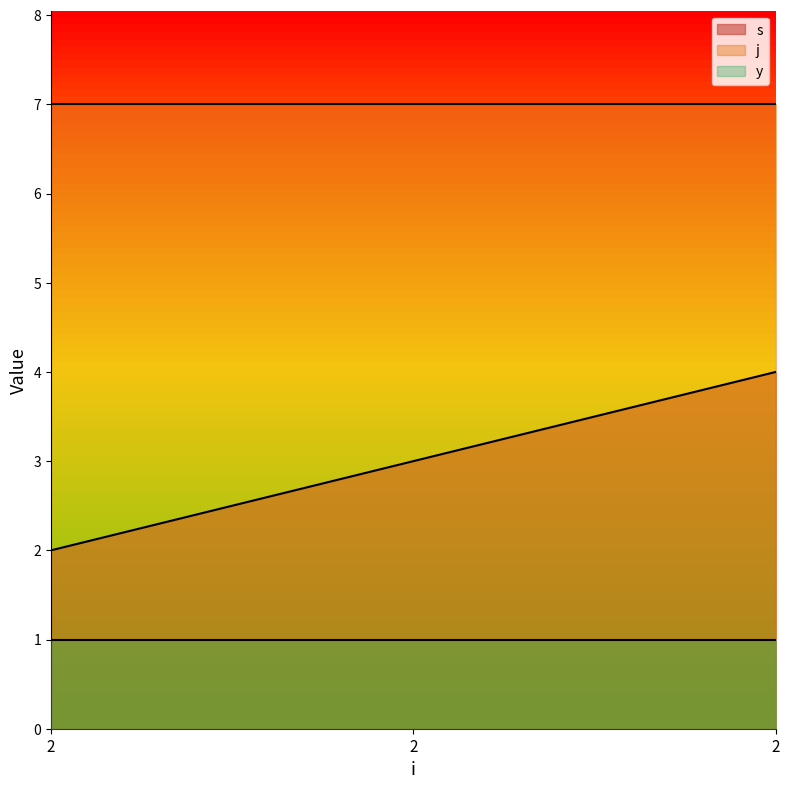

Read the j value at 2.

7